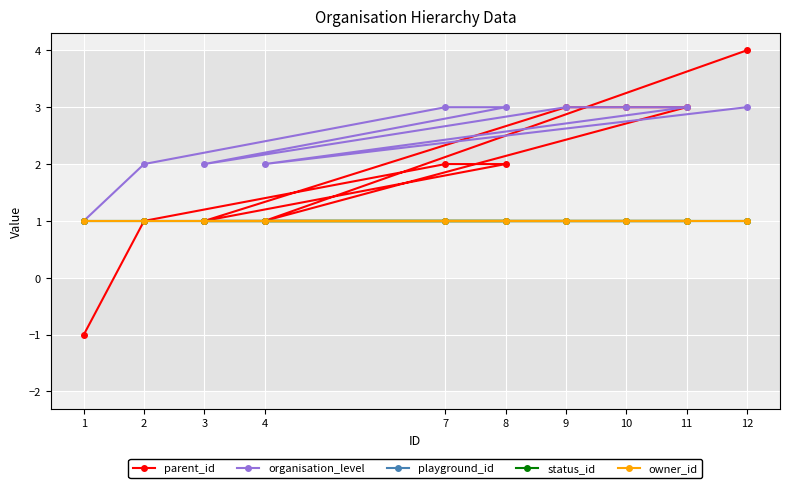

What is the spread (max minus min) of values at 3?

1